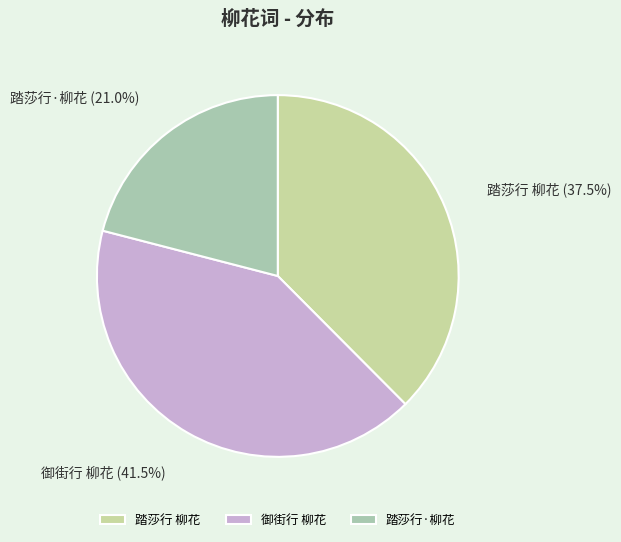

Between 御街行 柳花 and 踏莎行 柳花, which is larger?

御街行 柳花